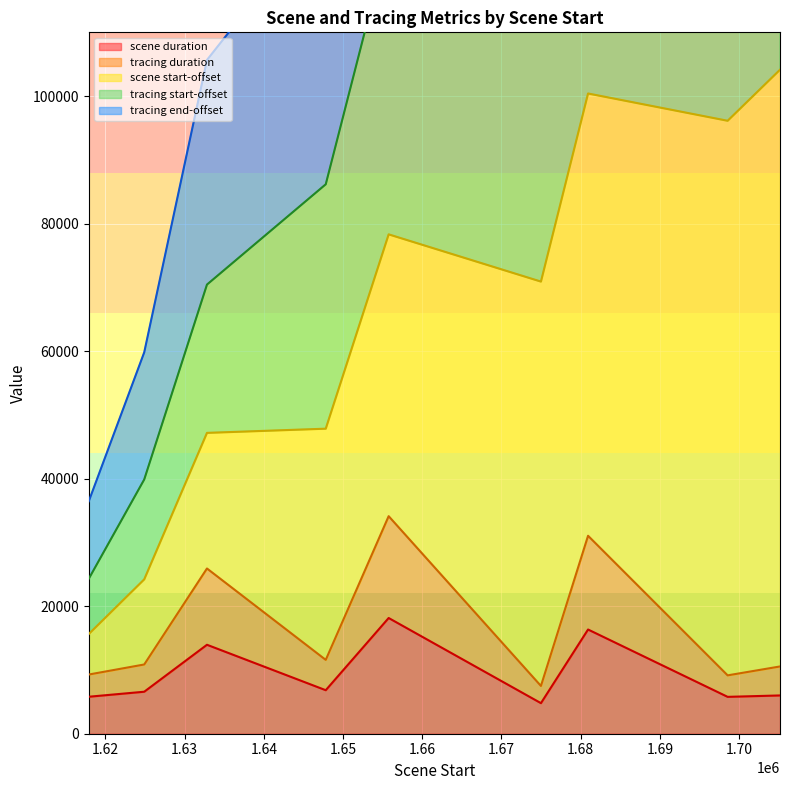

What is the minimum value for scene duration?

4794